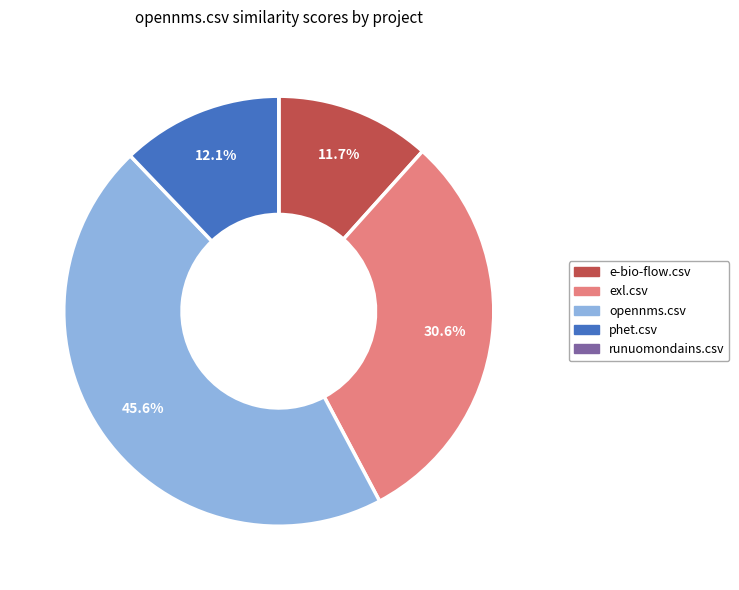

Which category has the biggest portion of the pie?

opennms.csv